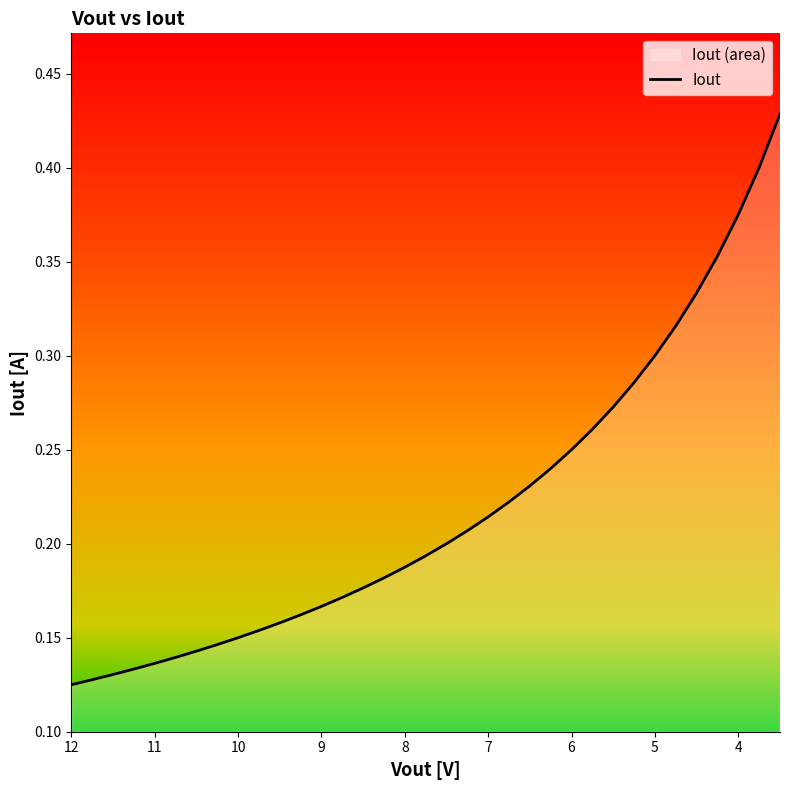

What is the greatest value displayed?

0.4